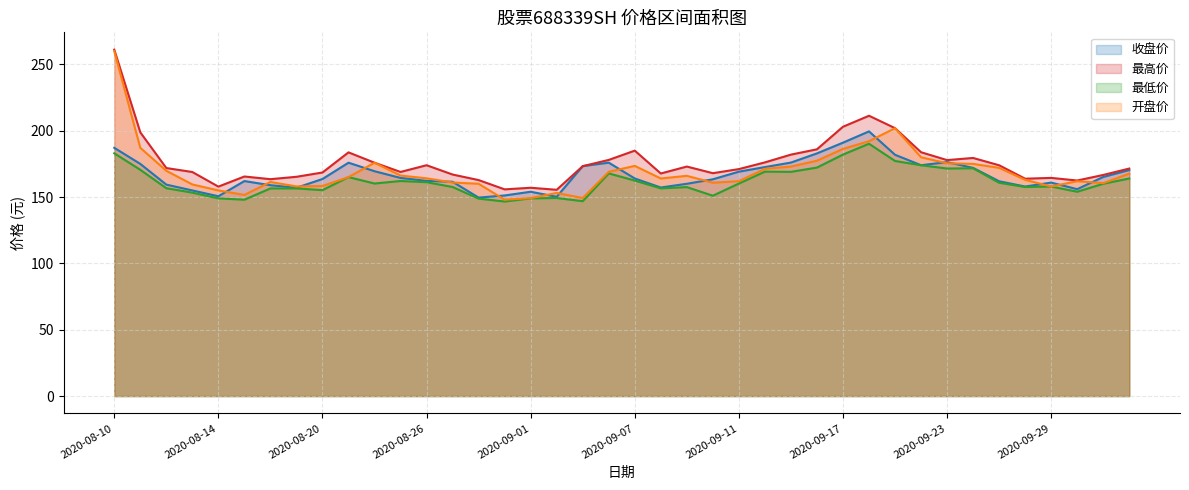

What value does the 最低价 series have at 2020-08-19?

156.5